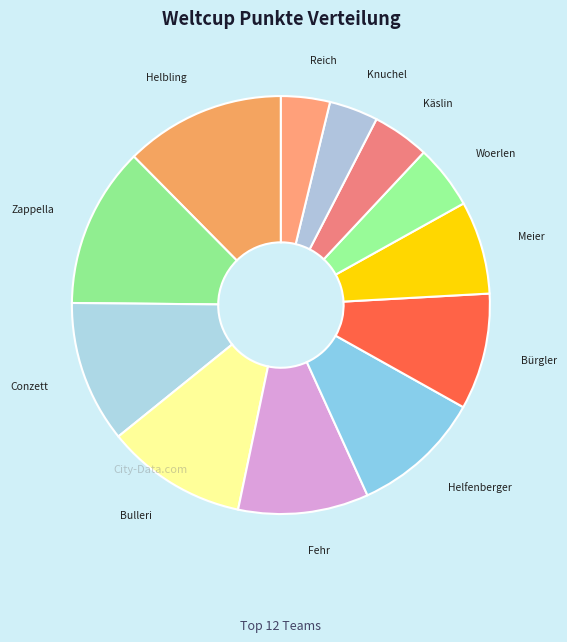

Do Fehr and Bürgler together represent more than half of the pie?

No